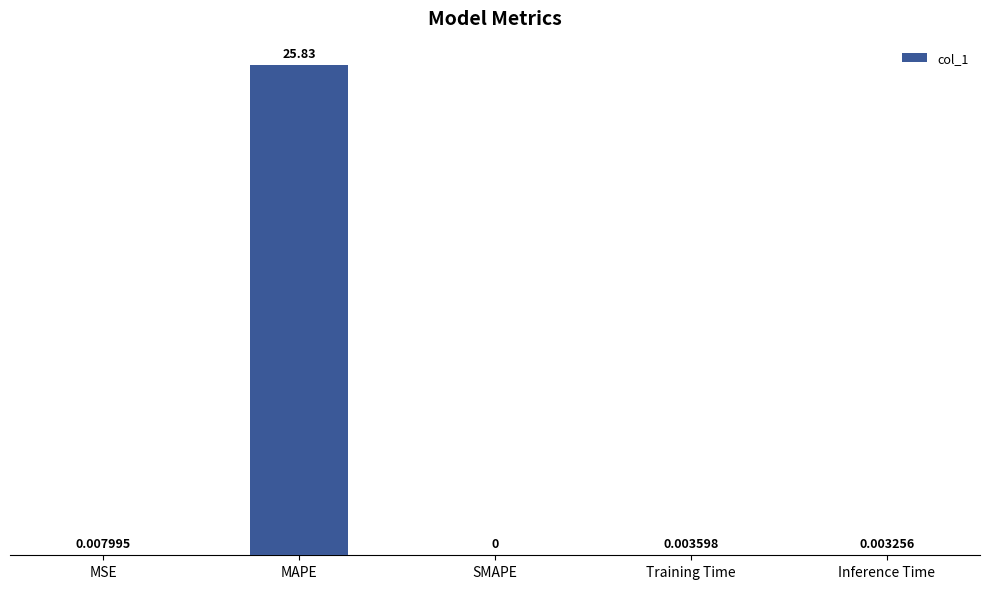

Are the bars horizontal?

No